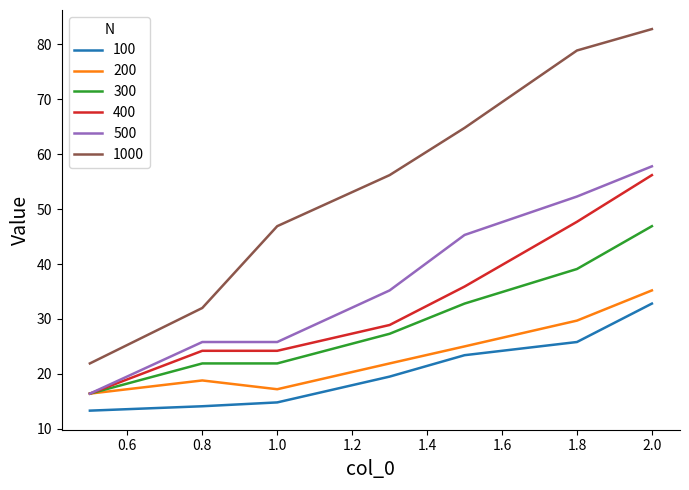

What are all the series names shown in the legend?

100, 200, 300, 400, 500, 1000